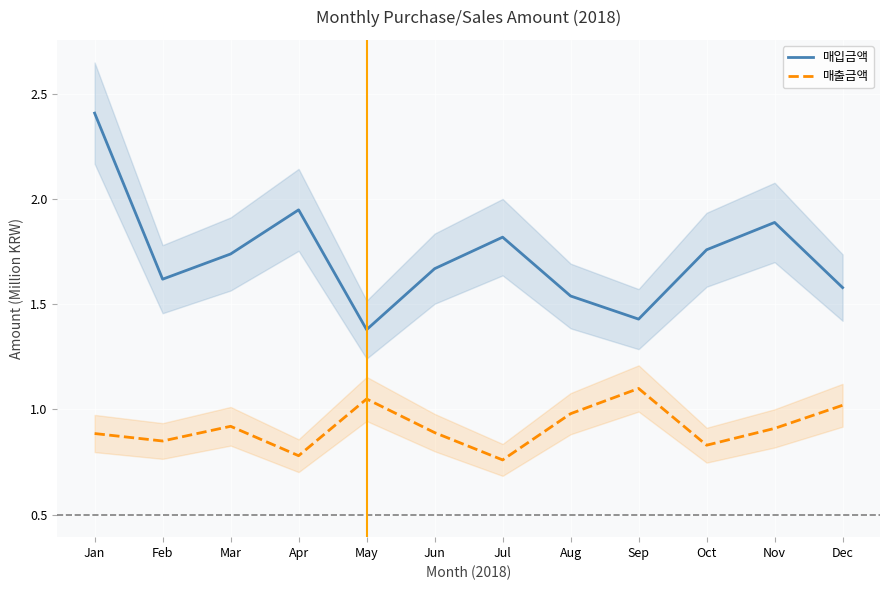

True or false: 매입금액 and 매출금액 cross at least once.

False